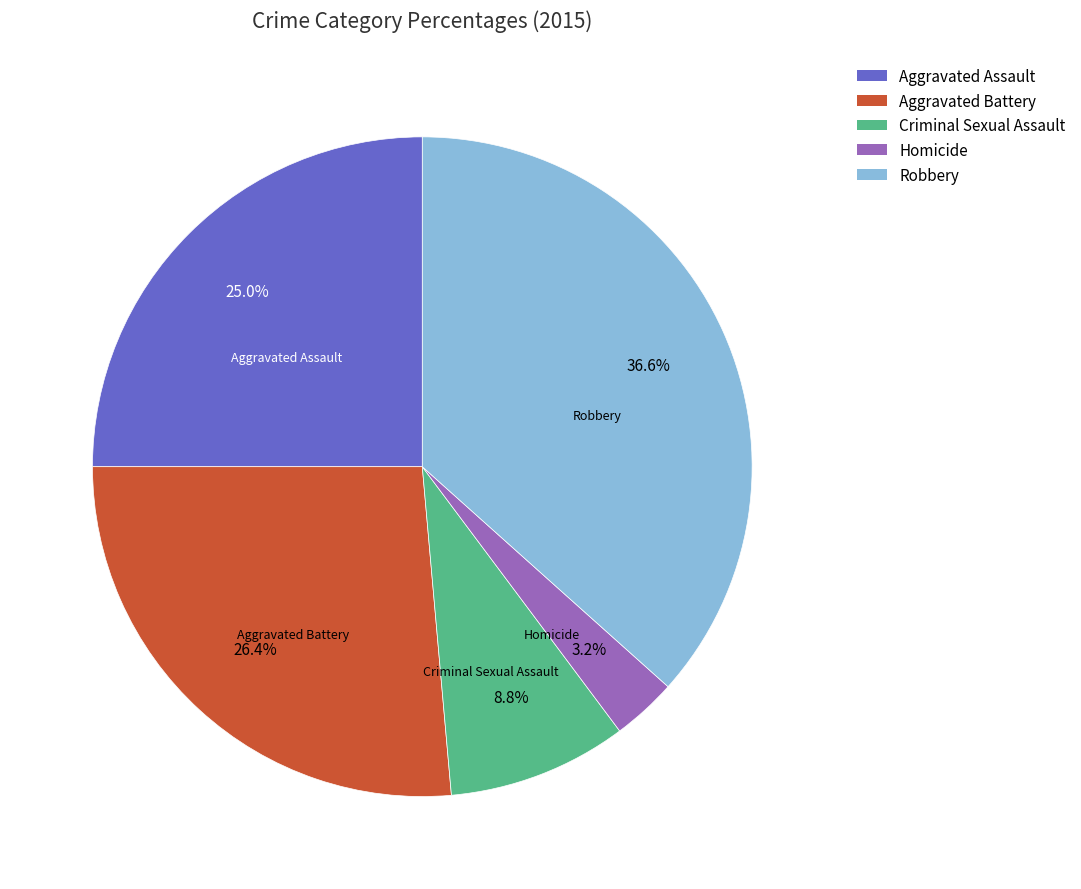

What percentage is the Aggravated Assault slice, to the nearest percent?

25%